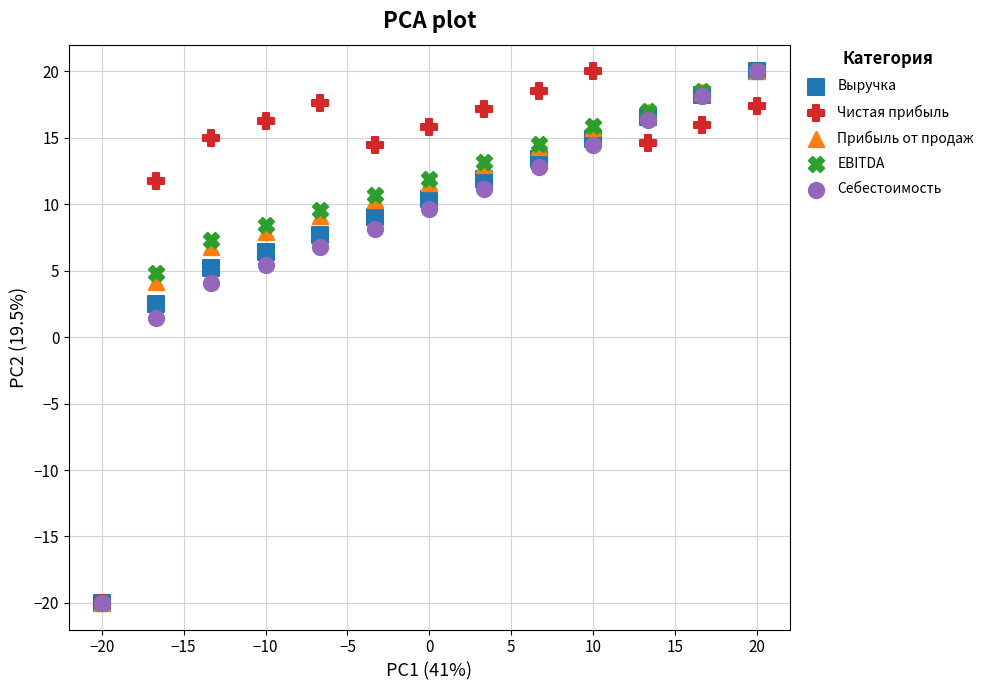

What are all the series names shown in the legend?

Выручка, Чистая прибыль, Прибыль от продаж, EBITDA, Себестоимость